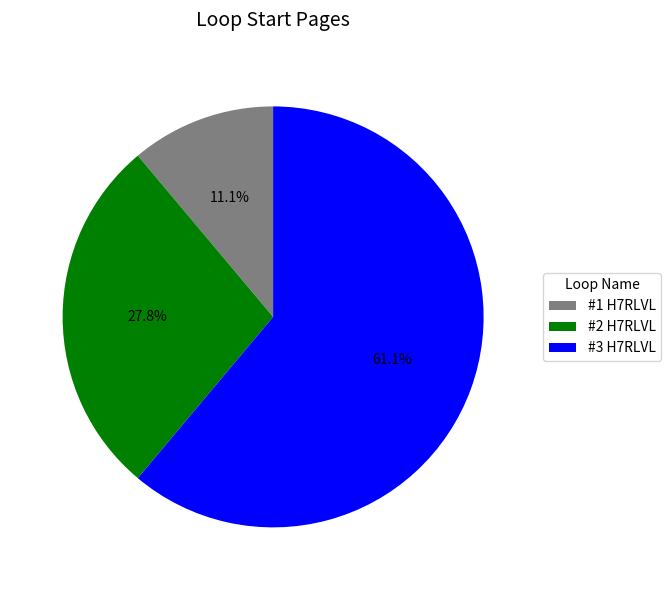

Combined, do #1 H7RLVL and #3 H7RLVL account for over 50%?

Yes